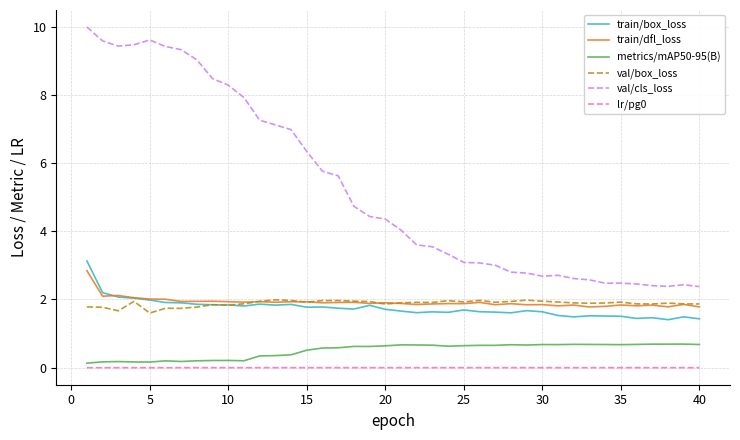

True or false: val/cls_loss and metrics/mAP50-95(B) intersect in this chart.

False